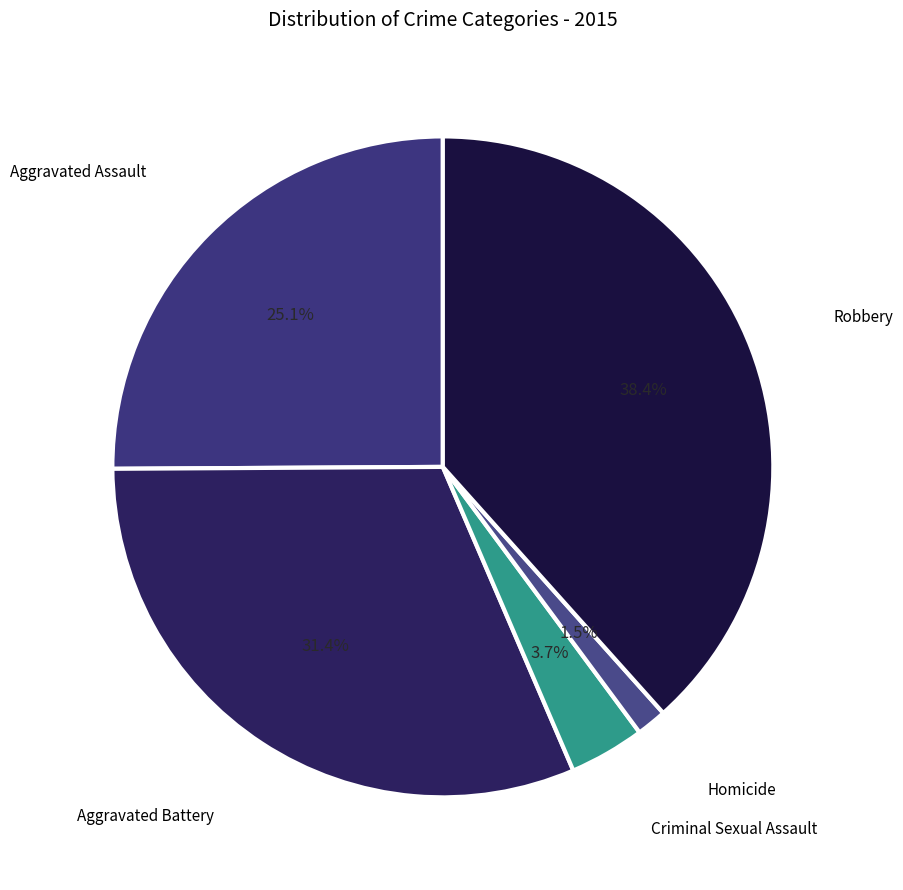

What is the smallest slice in the pie chart?

Homicide